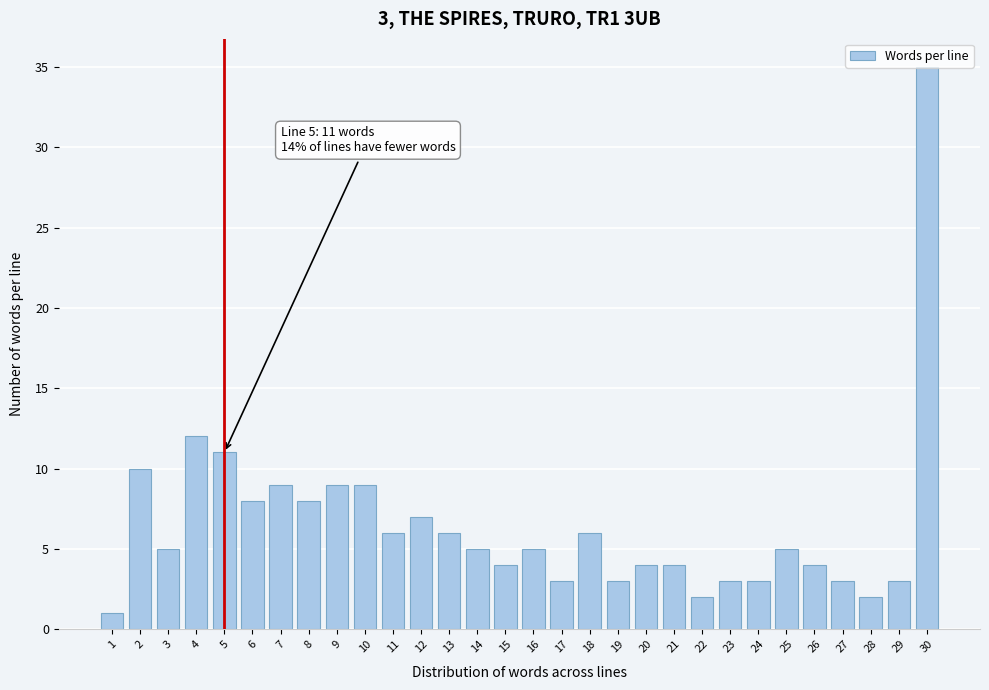

What is the value of the 26th bar from the left?

4